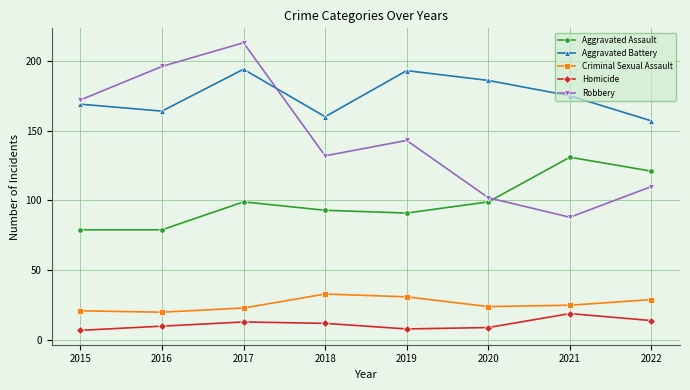

List the series in order of their peak value, lowest first.

Homicide, Criminal Sexual Assault, Aggravated Assault, Aggravated Battery, Robbery